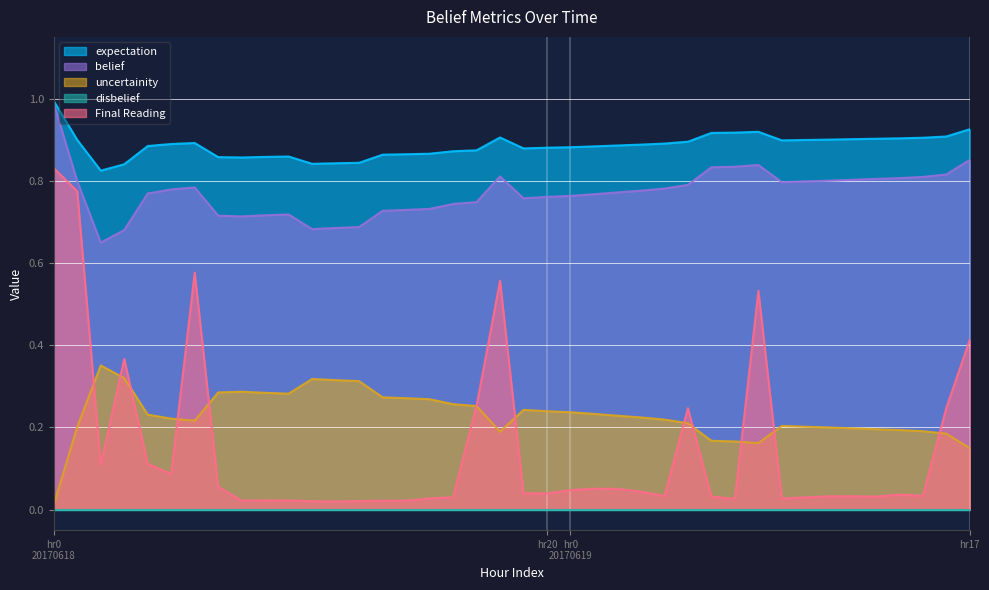

Which series has the widest spread of values?

Final Reading